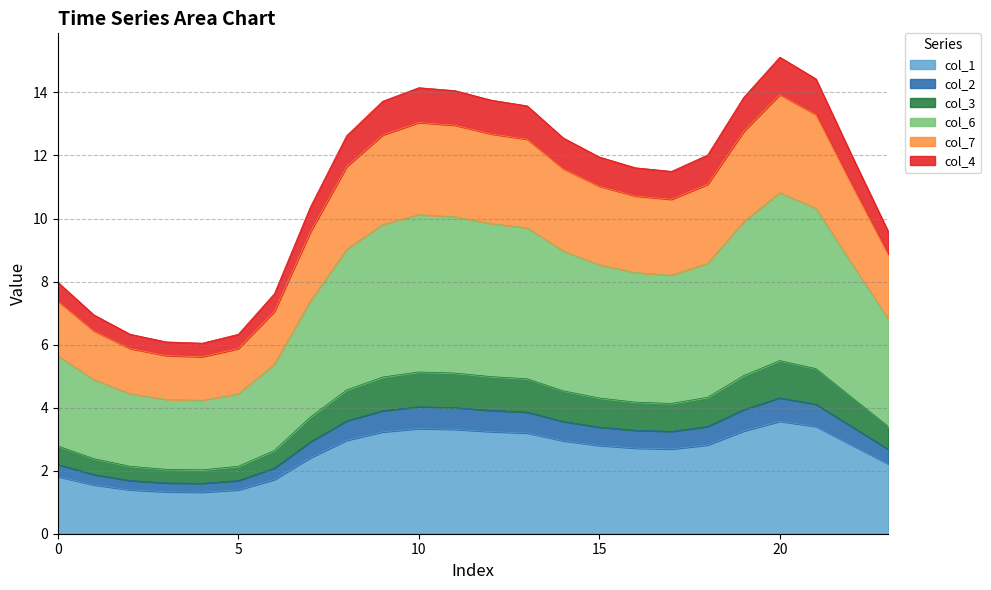

Does the chart have visible grid lines?

Yes